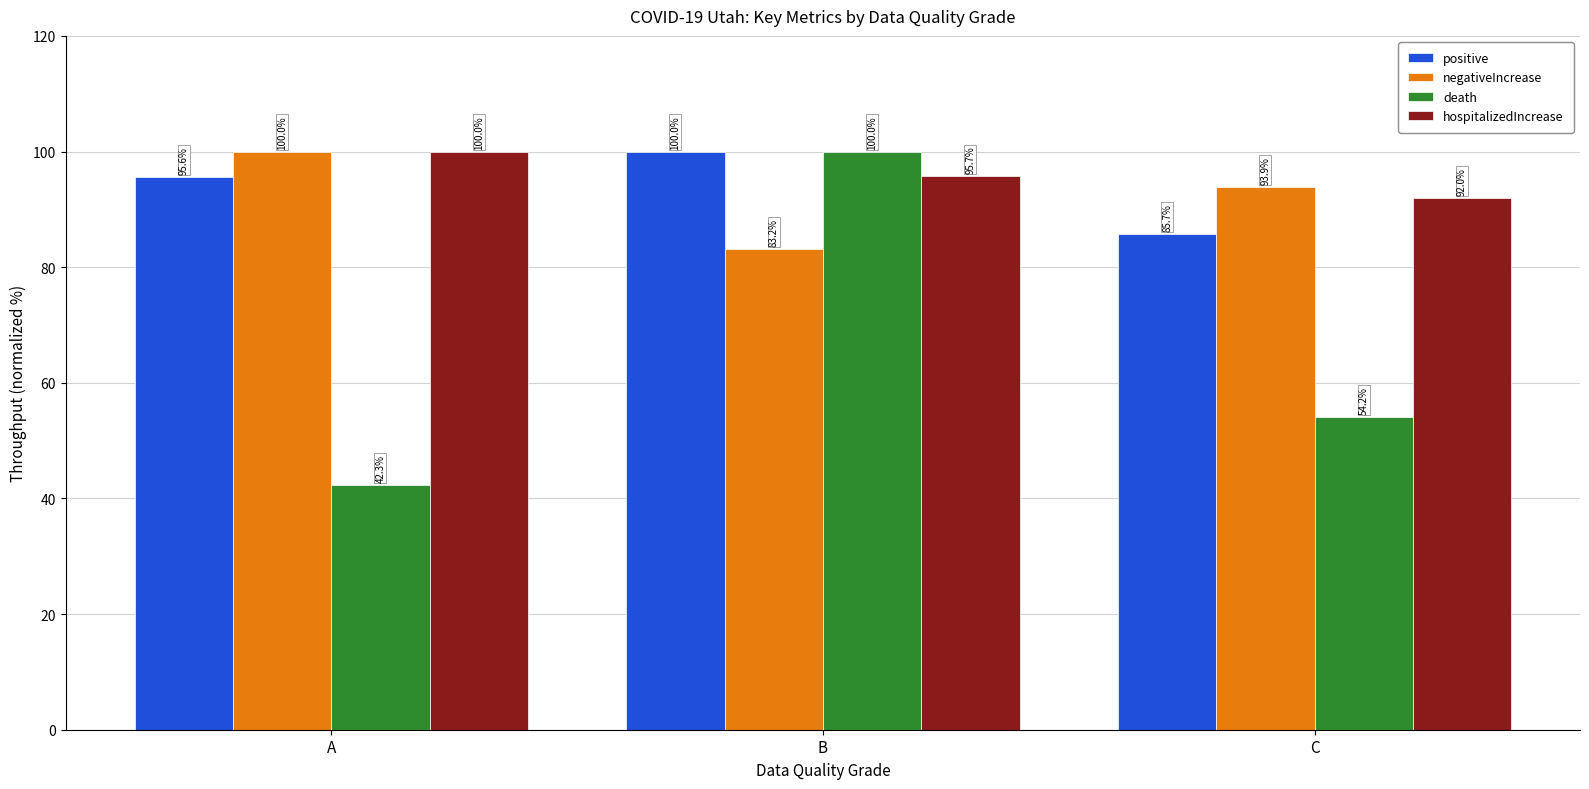

Which series changed the most between B and C?

death